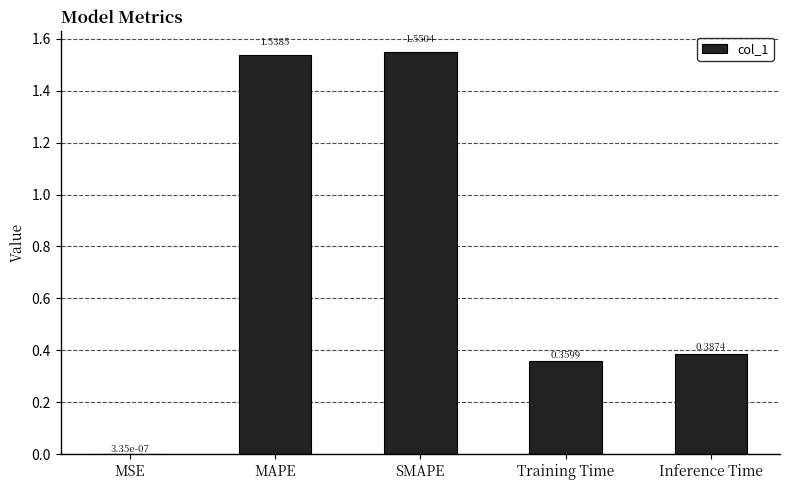

The value at MAPE is 0.6. True or false?

False